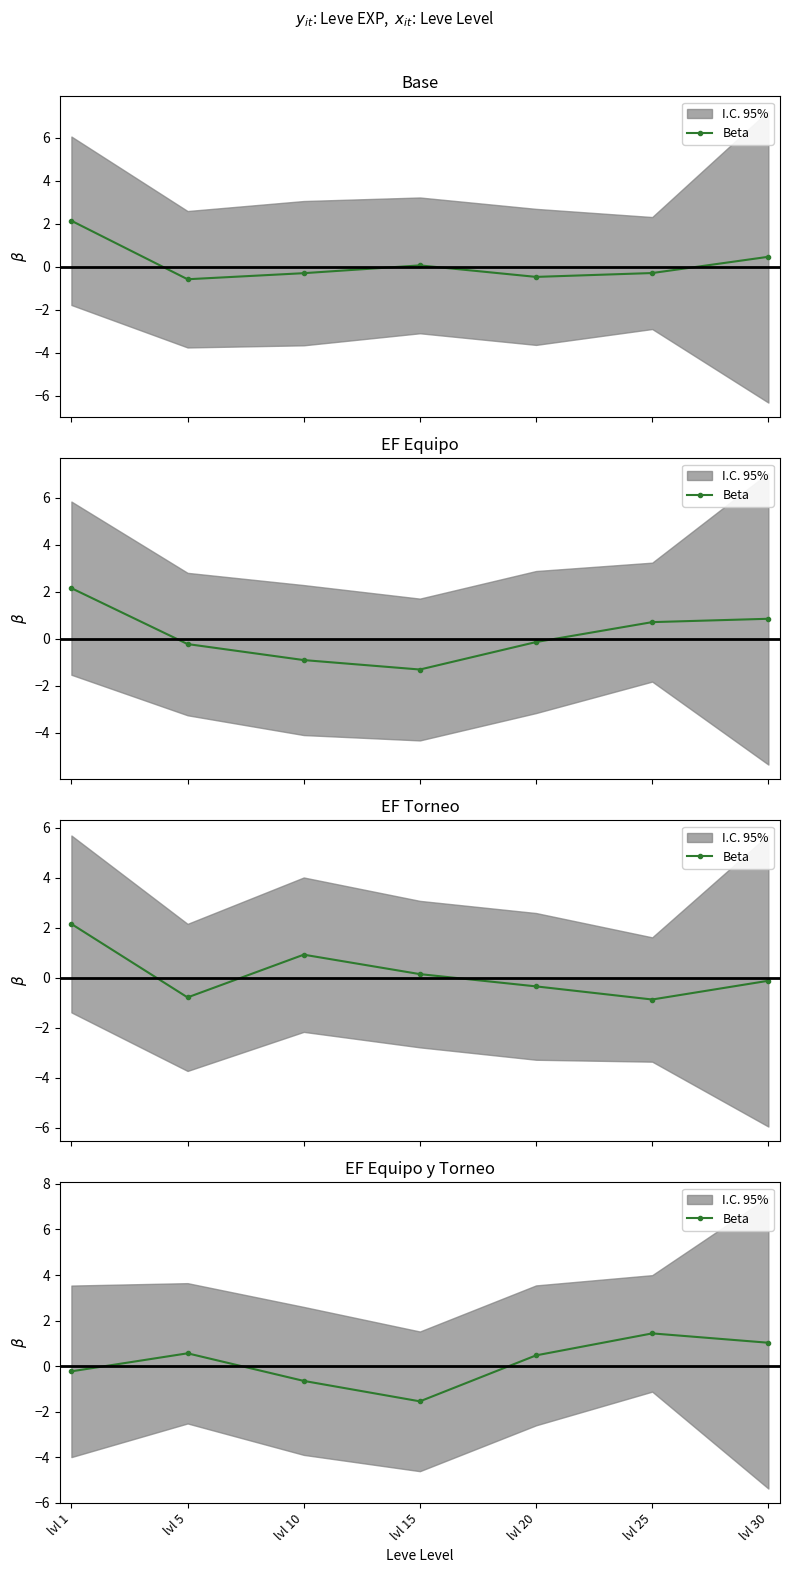

How many categories are shown in the chart?

7